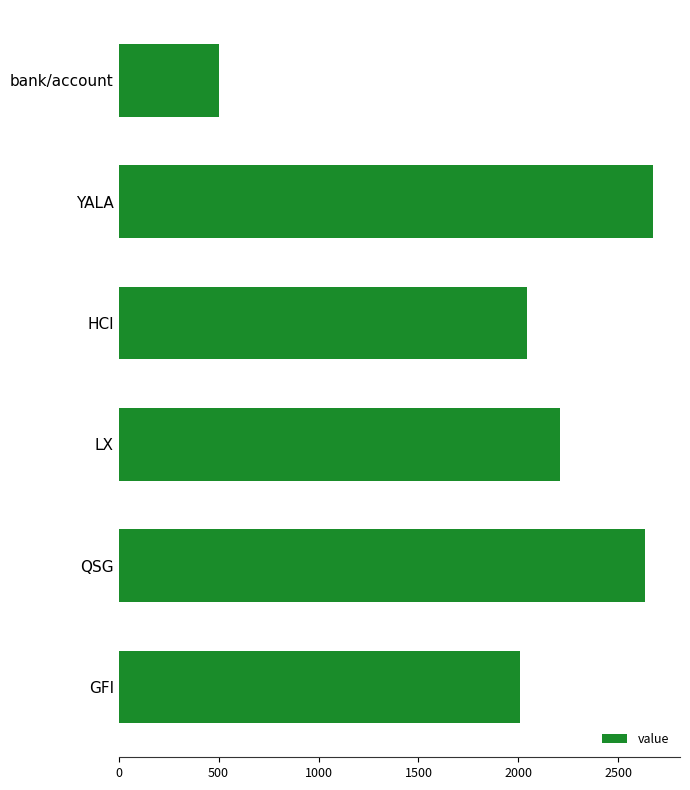

Is it true that the value at YALA is 2674.6?

True